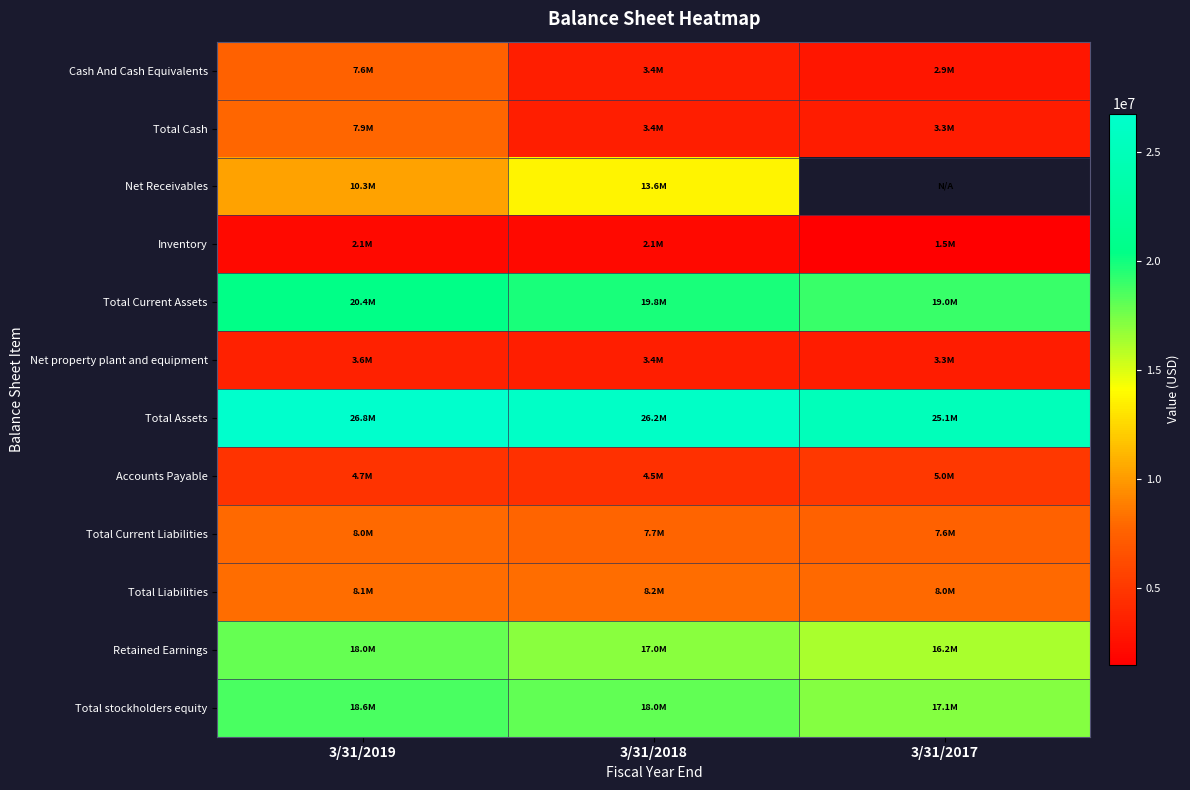

Which series has the widest spread of values?

Cash And Cash Equivalents